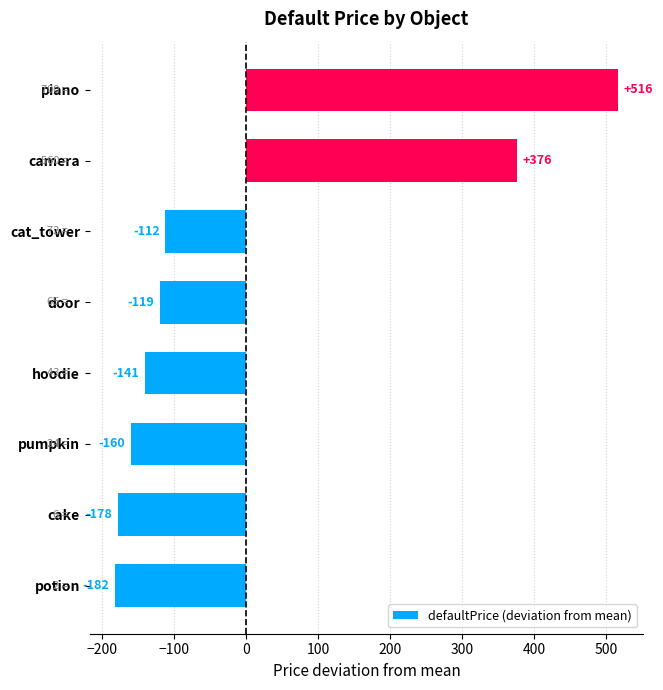

Is it true that the value at pumpkin is -105?

False